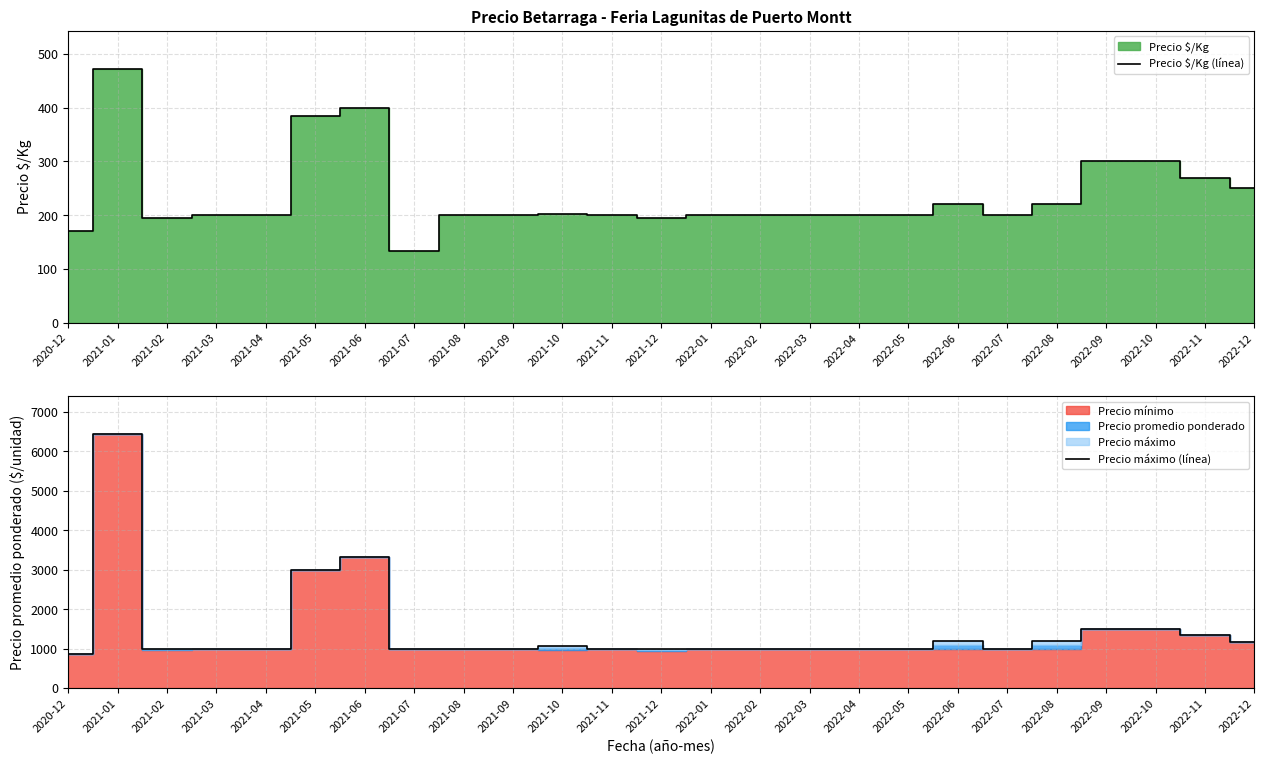

What is the minimum value shown in the chart?

134